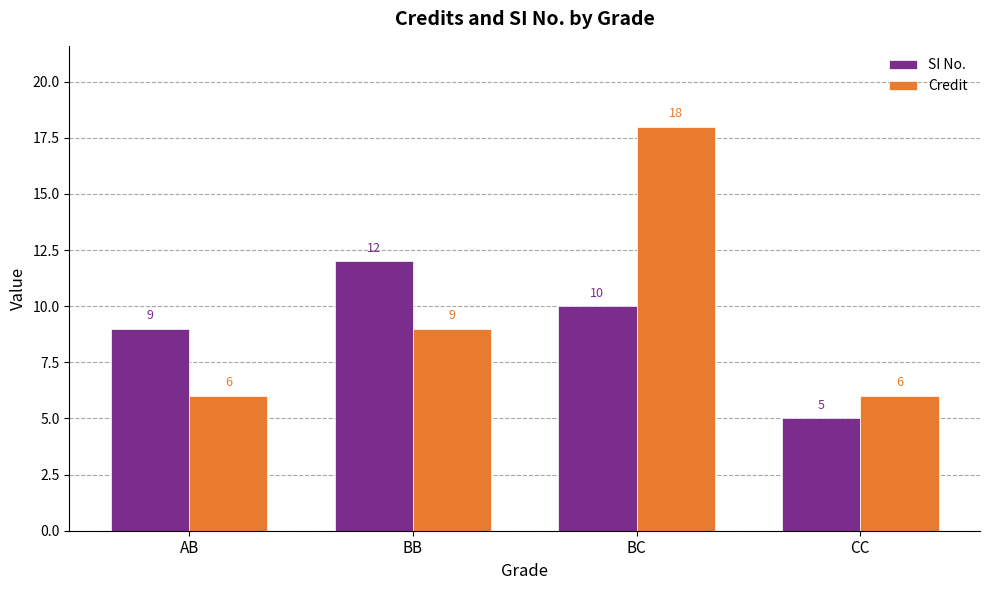

Which series changed the most between AB and BC?

Credit